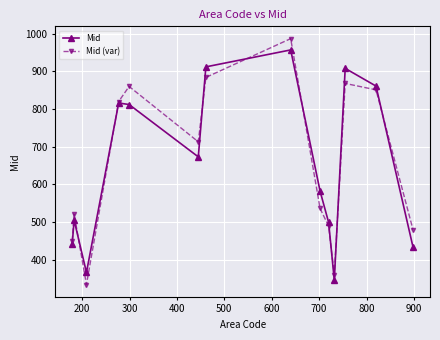

What is the sum of all Mid (var) values?

9153